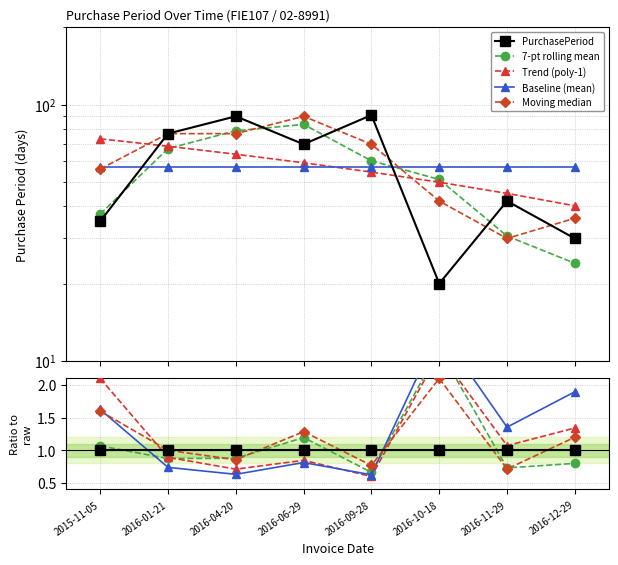

How many lines are shown in the chart?

5